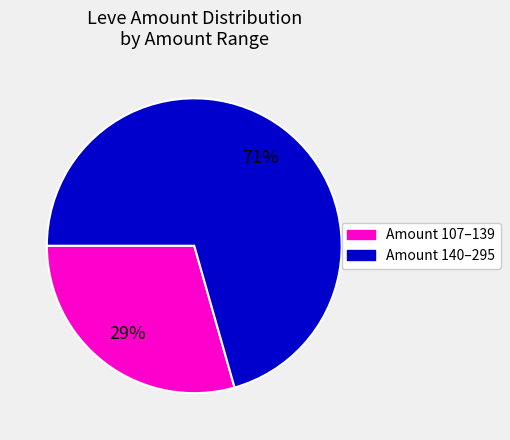

Does any single category account for the majority?

Yes